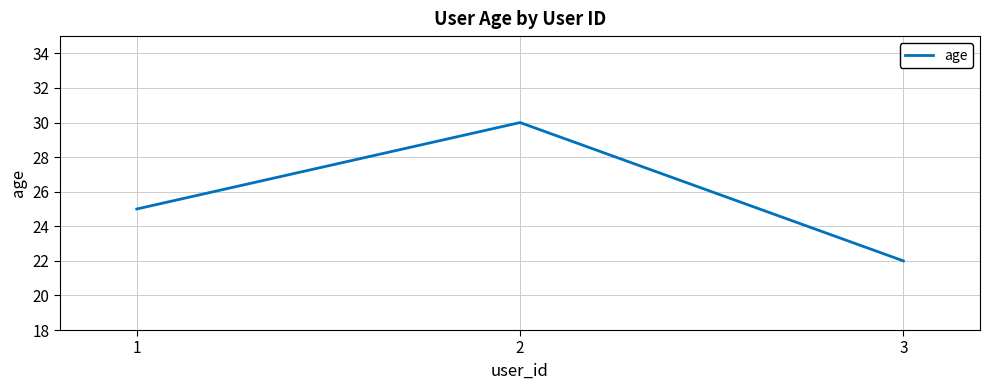

True or false: the data shows 12 at 2.

False